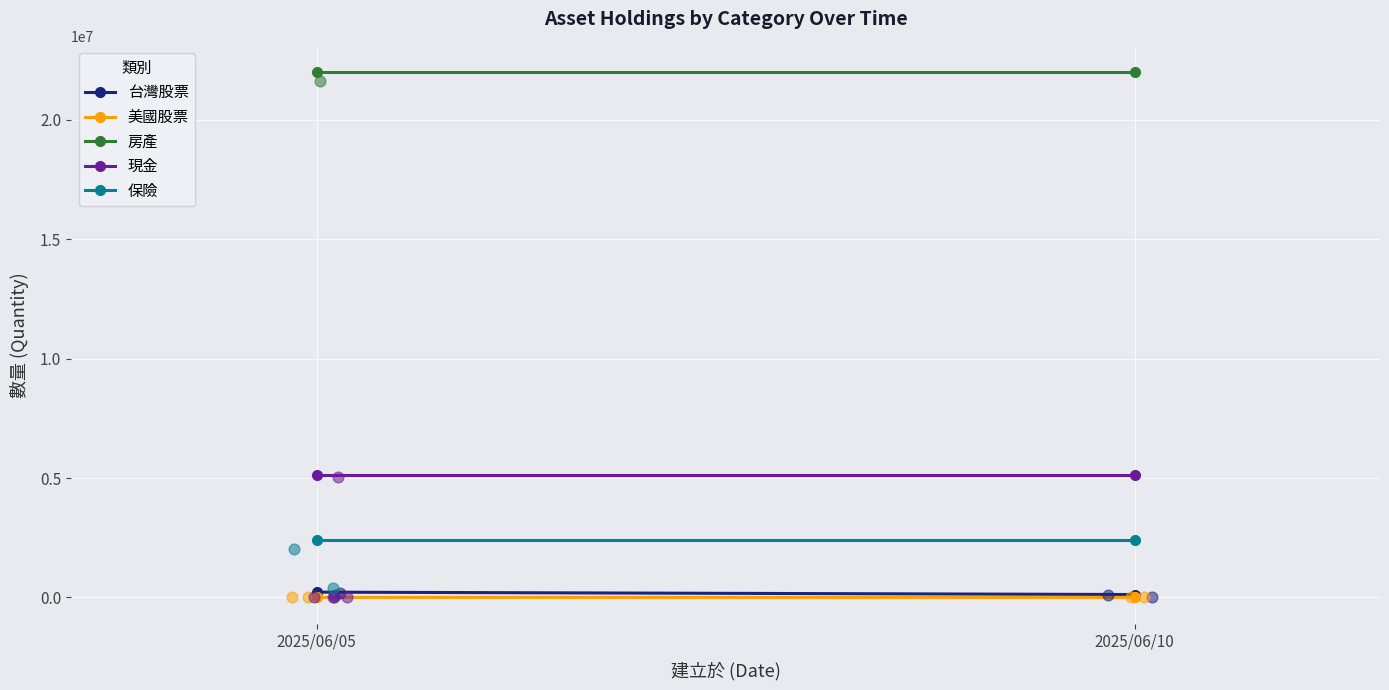

Which series reaches the maximum Y coordinate?

房產